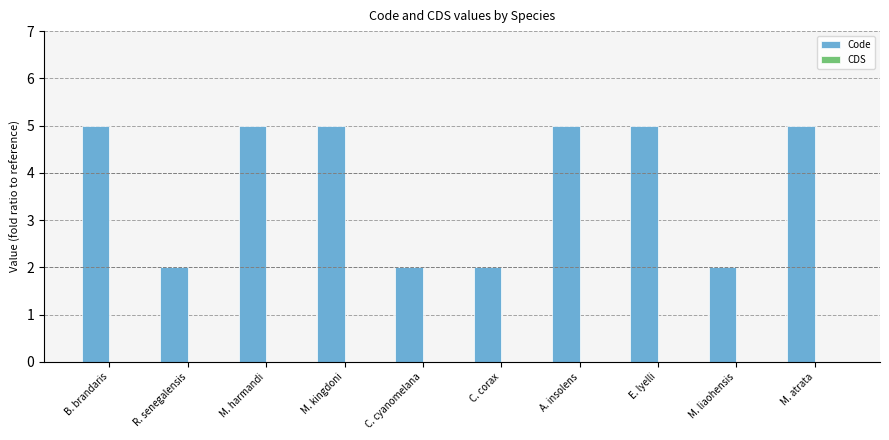

Reading left to right, extract all data points from this chart.

B. brandaris=5	R. senegalensis=2	M. harmandi=5	M. kingdoni=5	C. cyanomelana=2	C. corax=2	A. insolens=5	E. lyelli=5	M. liaohensis=2	M. atrata=5